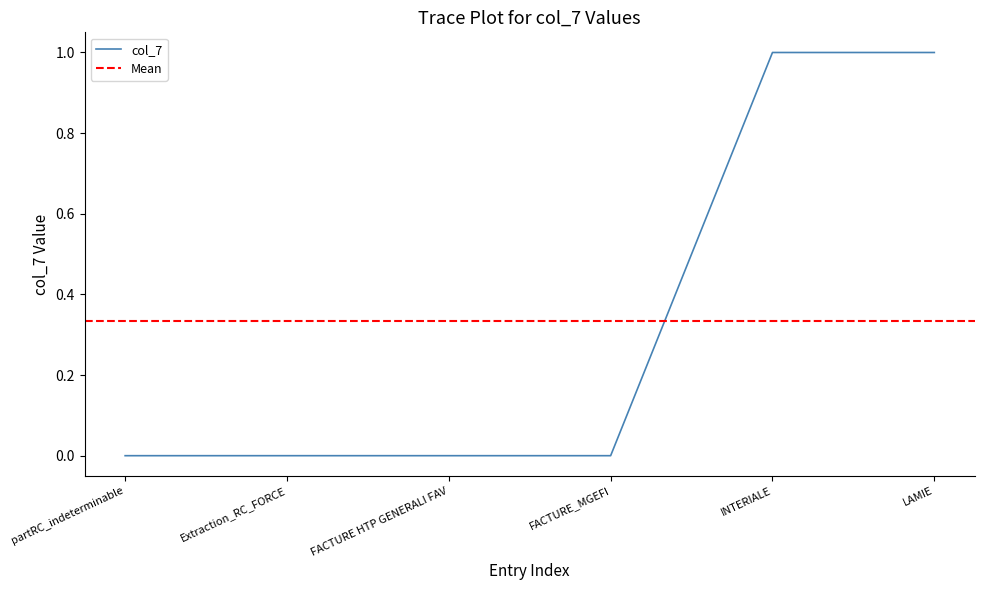

What is the difference between the maximum and minimum values?

1